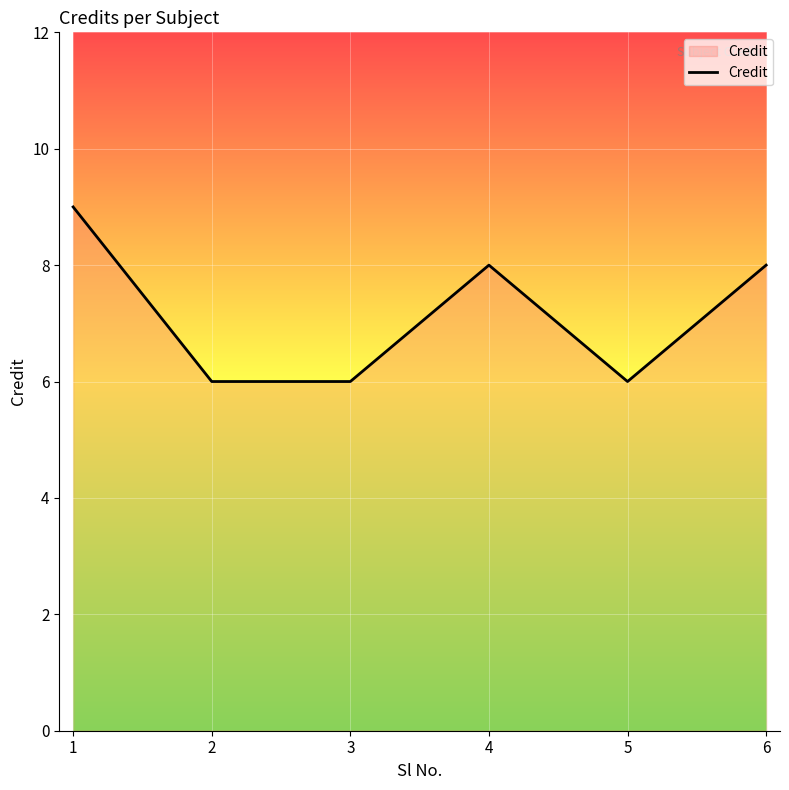

The value at 3 is 6. True or false?

True